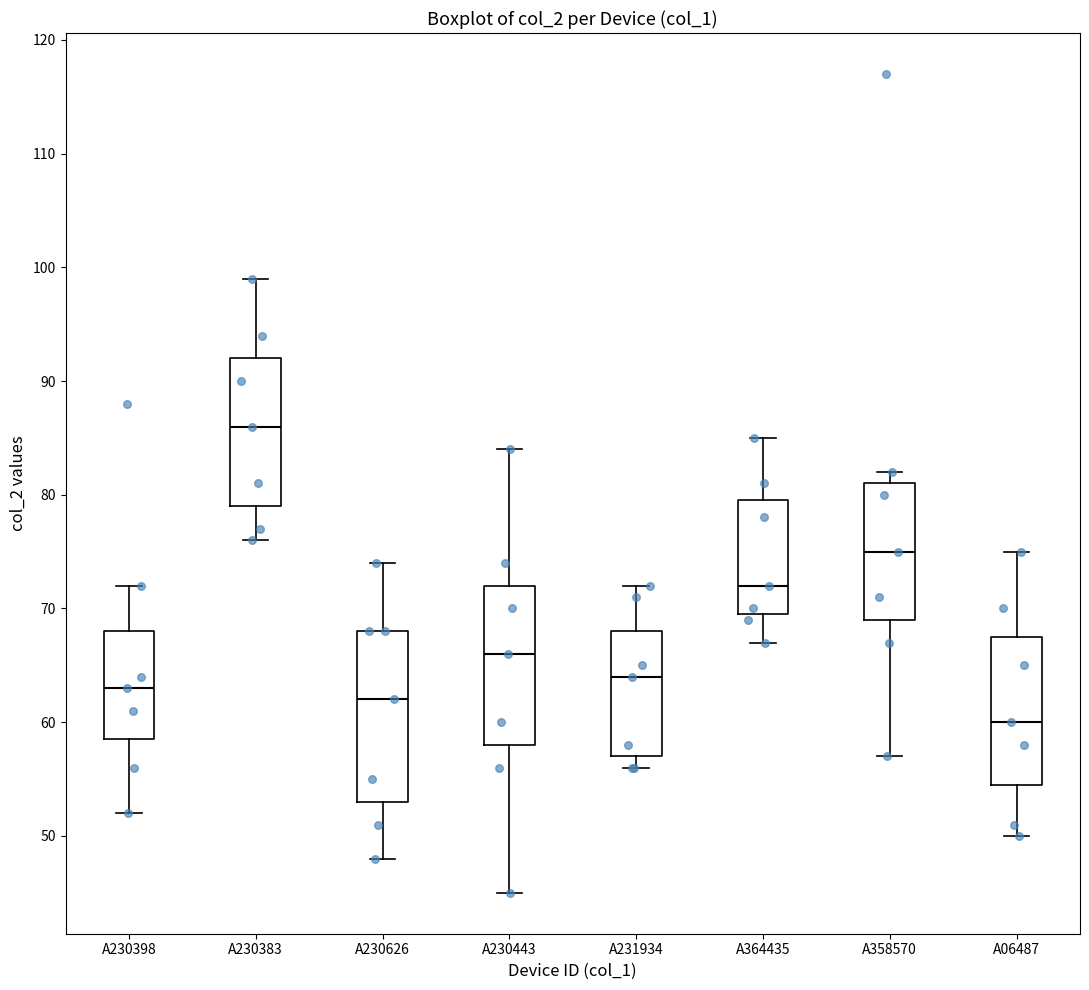

Reading left to right, transcribe this box plot: for each box, give where its median line is, the range the box spans, and where its two whiskers end, as read against the y-axis. The values are not printed on the chart, so give them approximately, as read against the axis.

A230398: median 63, box 59 to 68, whiskers 52 to 72
A230383: median 86, box 79 to 92, whiskers 76 to 99
A230626: median 62, box 53 to 68, whiskers 48 to 74
A230443: median 66, box 58 to 72, whiskers 45 to 84
A231934: median 64, box 57 to 68, whiskers 56 to 72
A364435: median 72, box 70 to 80, whiskers 67 to 85
A358570: median 75, box 69 to 81, whiskers 57 to 82
A06487: median 60, box 55 to 68, whiskers 50 to 75